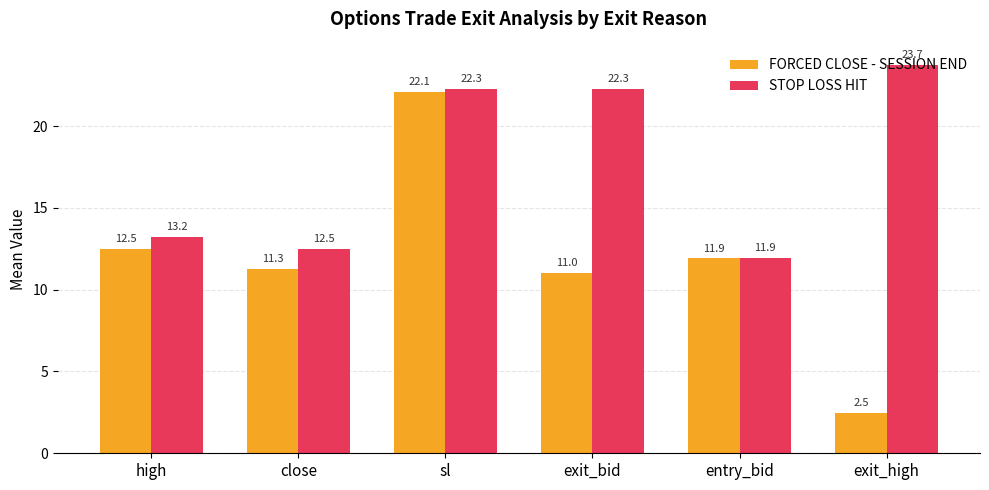

Count the number of categories in the chart.

6